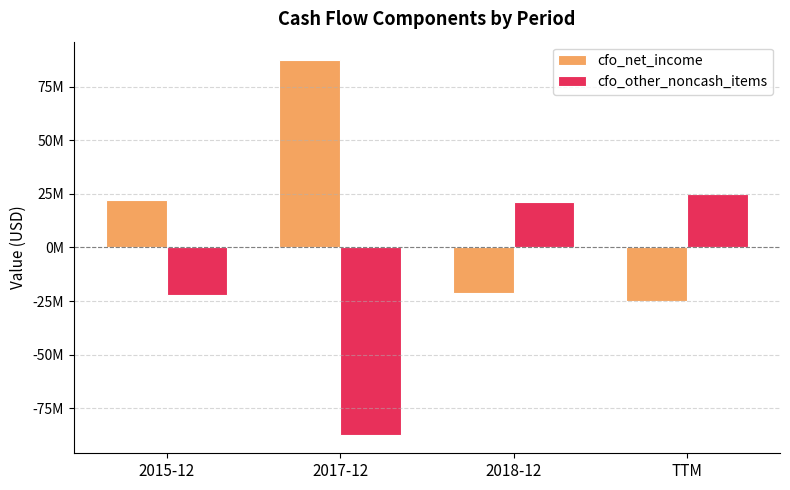

Which series has the widest spread of values?

cfo_net_income